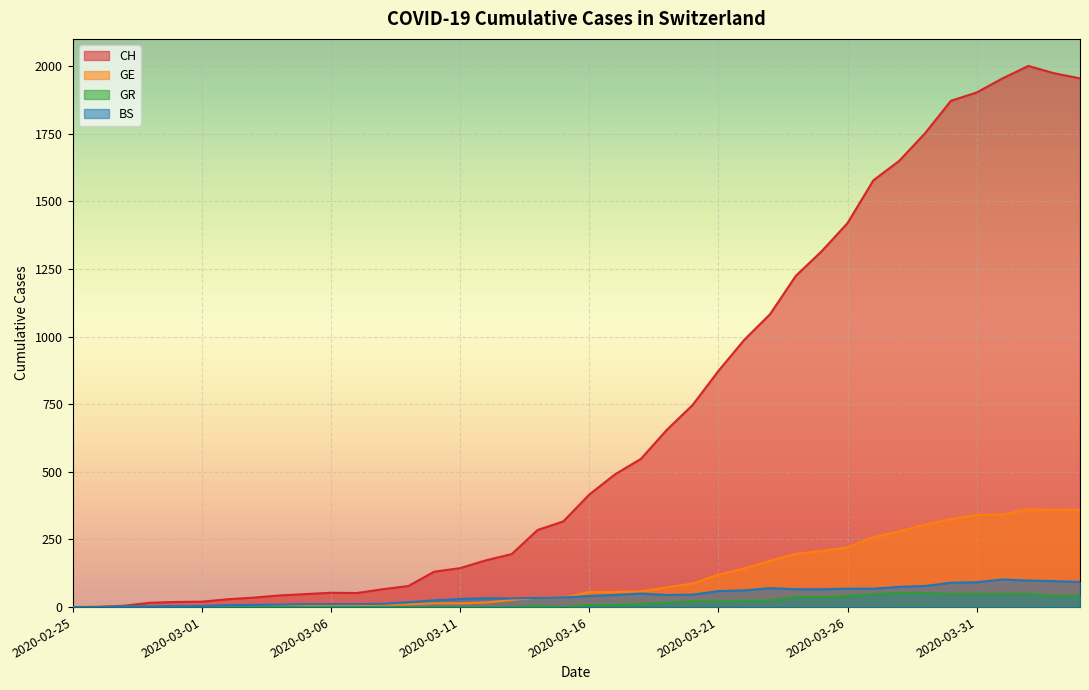

What position from the left is 2020-03-25?

30